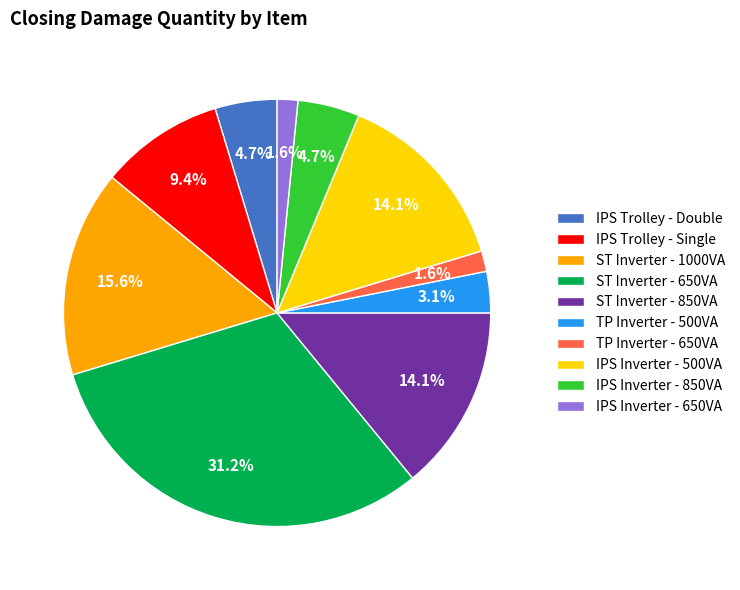

Which has a higher value, TP Inverter - 500VA or IPS Trolley - Double?

IPS Trolley - Double